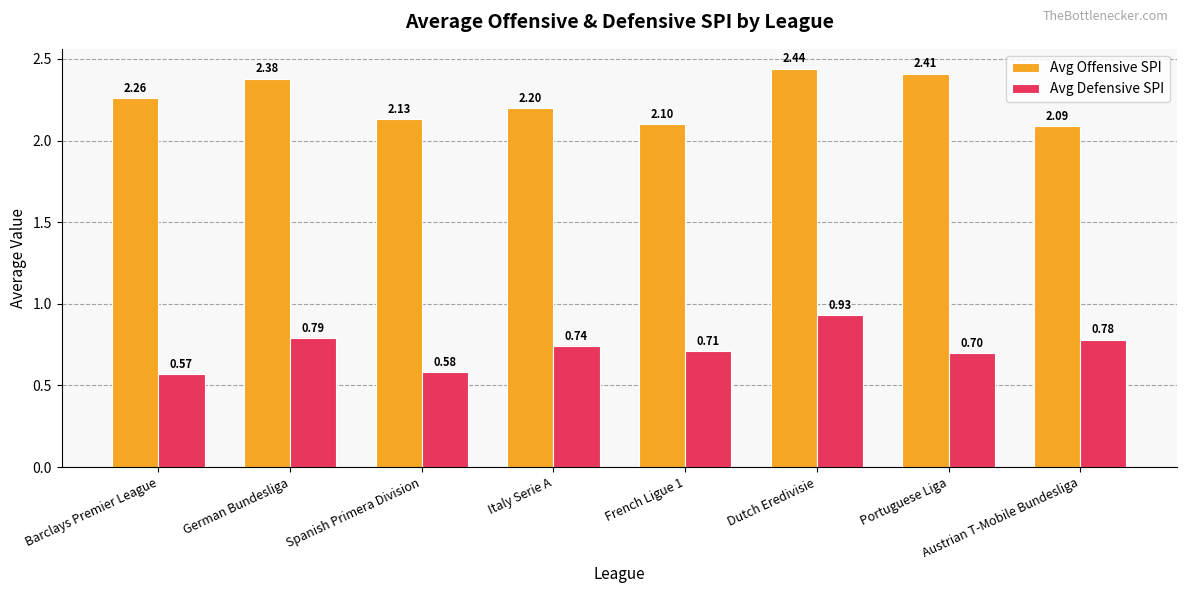

List the series in order of their overall mean, highest first.

Avg Offensive SPI, Avg Defensive SPI